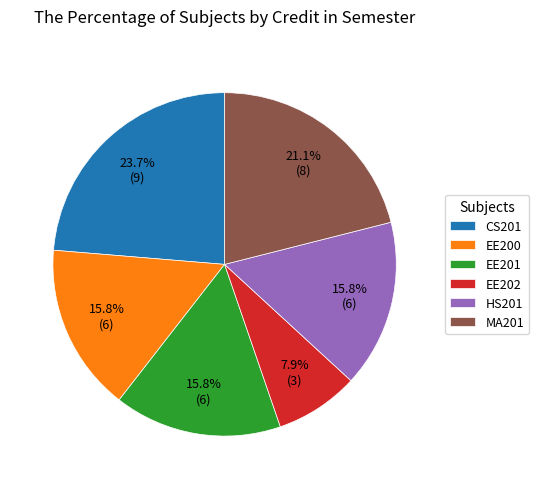

To the nearest percent, what is the difference between the largest and smallest slice percentages?

16%